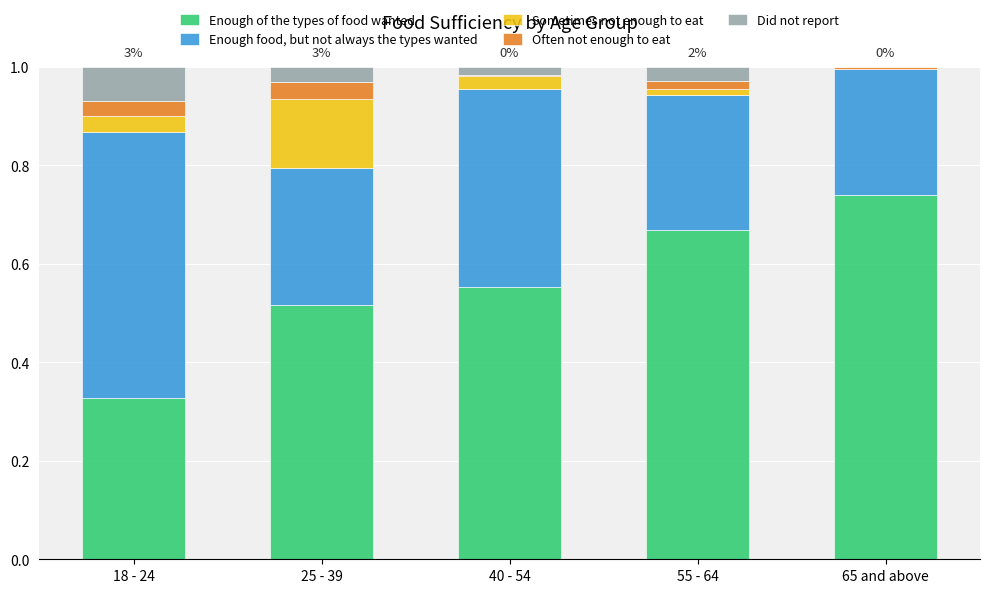

The value of Enough of the types of food wanted at 25 - 39 is 0.2. True or false?

False